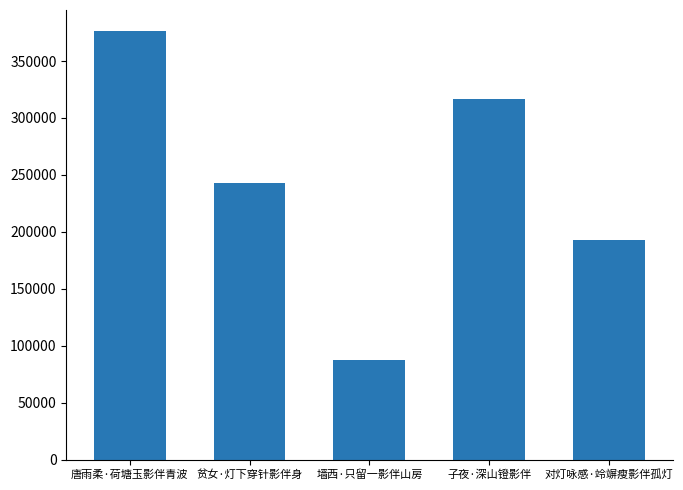

What is the sum of the values at 对灯咏感·竛竮瘦影伴孤灯 and 贫女·灯下穿针影伴身?

435526